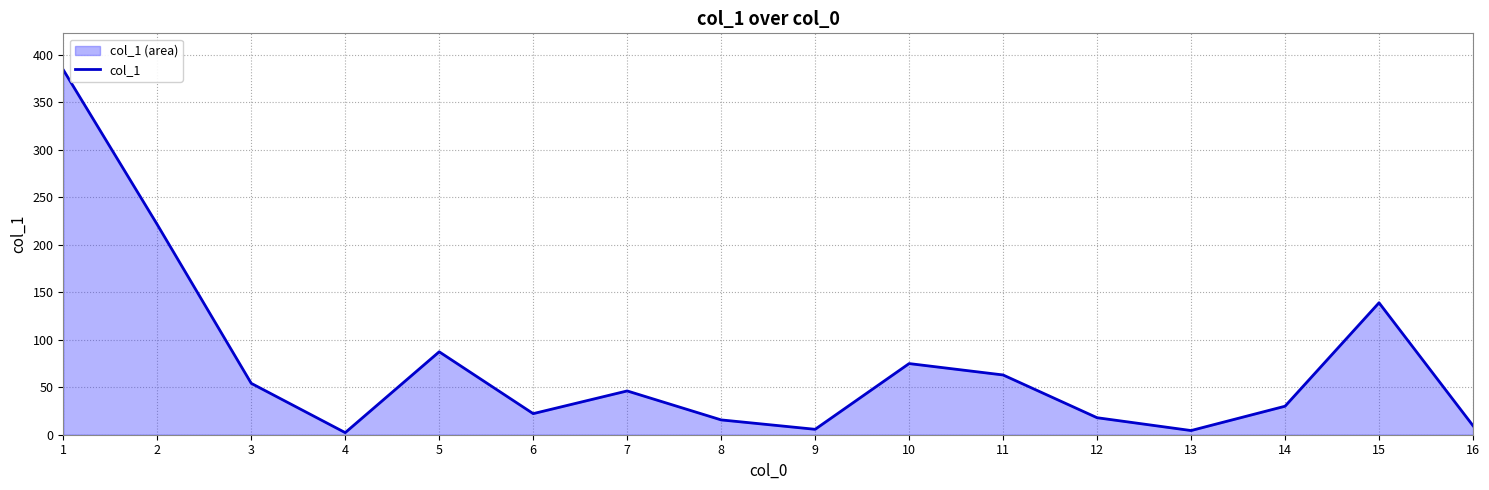

List the labels in order of value, smallest first.

4, 13, 9, 16, 8, 12, 6, 14, 7, 3, 11, 10, 5, 15, 2, 1